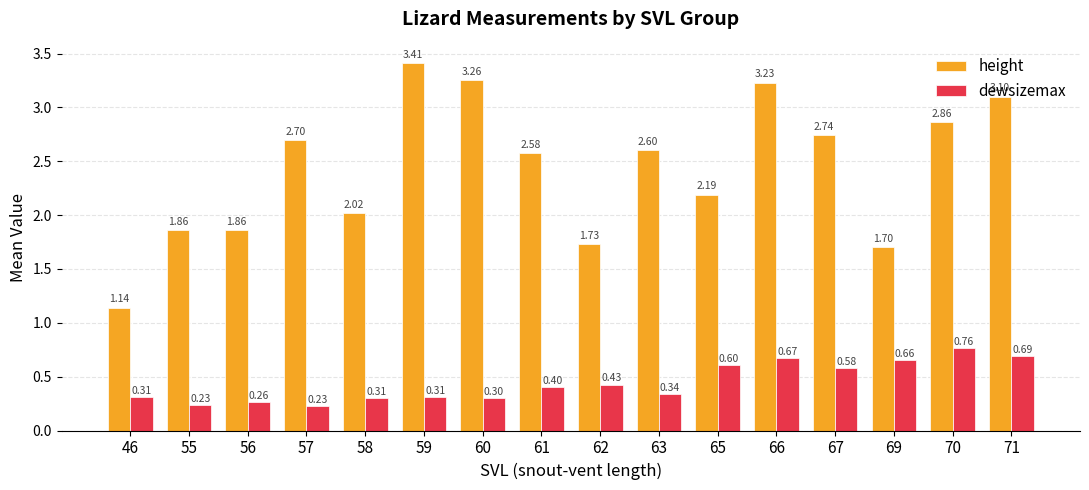

Rank the series at 66 from highest to lowest value.

height, dewsizemax